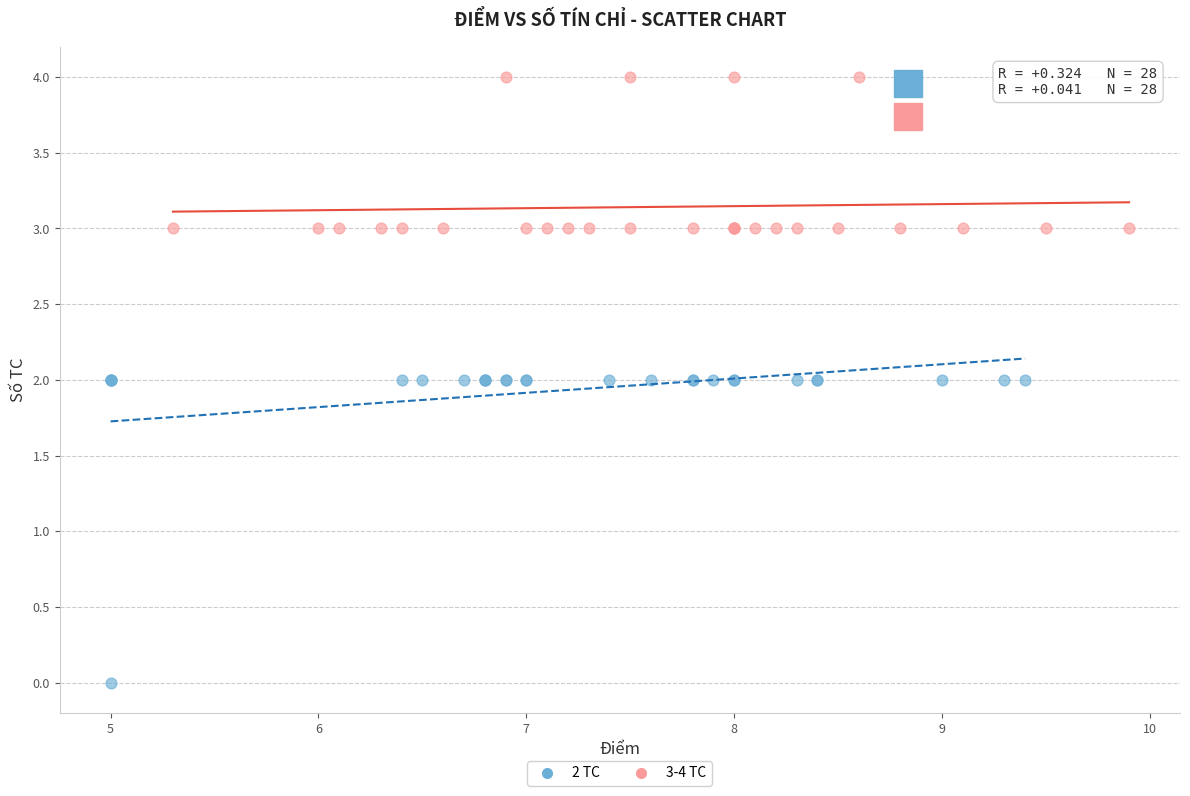

Which series has the largest Y range (max minus min)?

2 TC